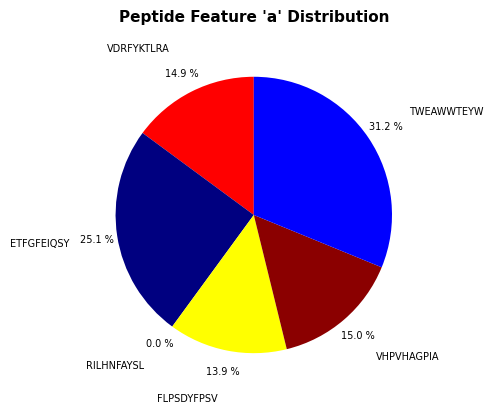

What is the largest slice in the pie chart?

TWEAWWTEYW